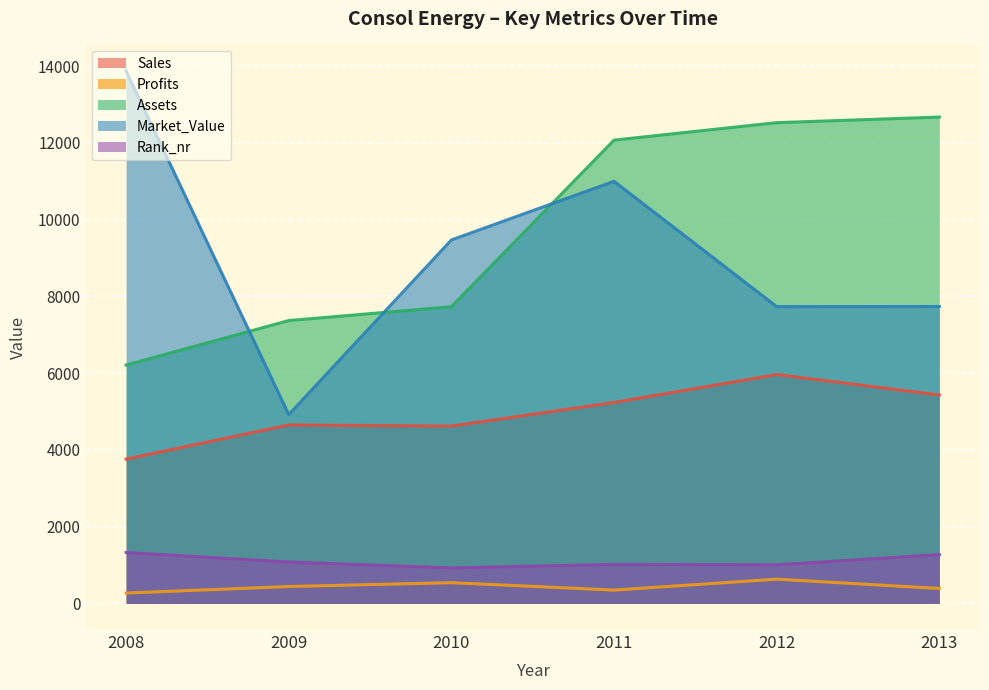

What are all the series names shown in the legend?

Sales, Profits, Assets, Market_Value, Rank_nr